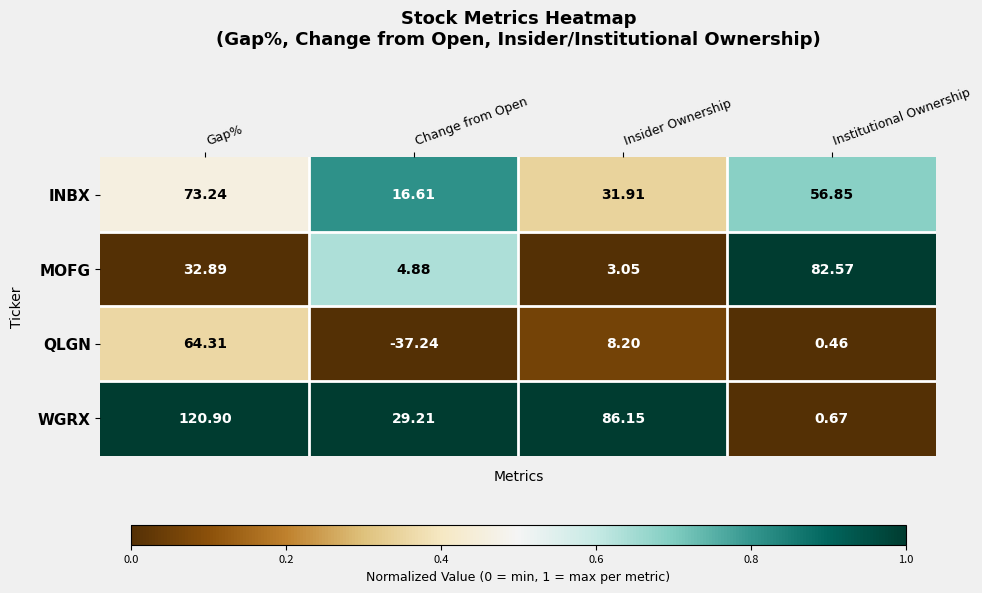

Rank the series by their maximum value, from highest to lowest.

WGRX, MOFG, INBX, QLGN